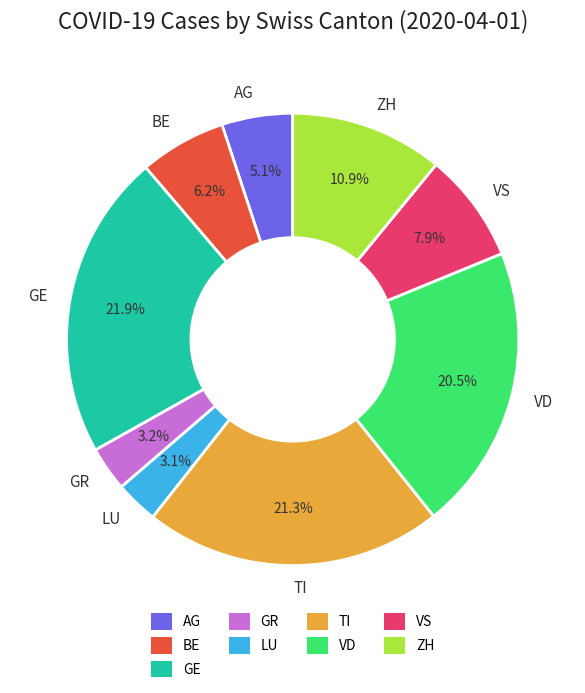

Is there a majority slice in this chart?

No